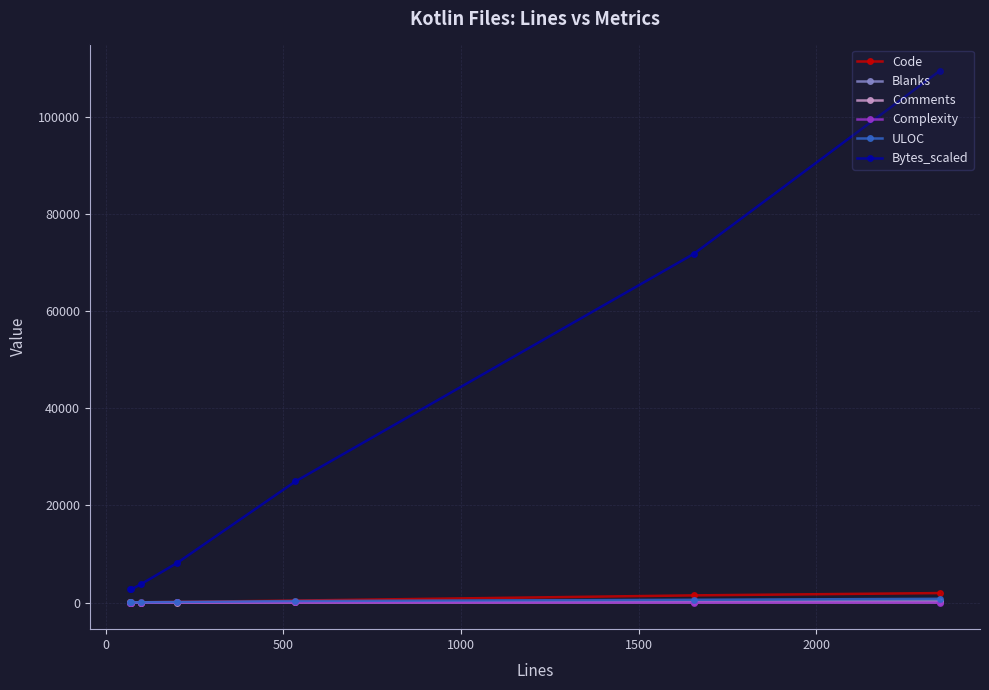

What is the difference between the second highest and second lowest values in the ULOC series?

519